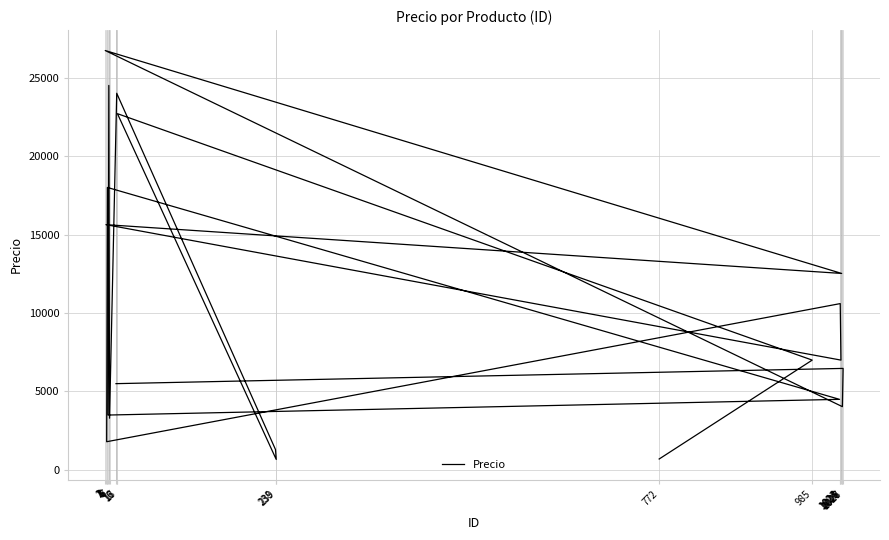

How many lines are shown in the chart?

1